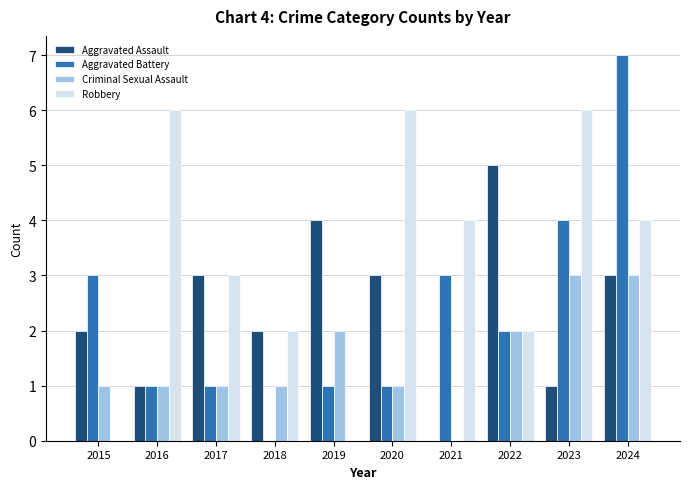

What are all the series names shown in the legend?

Aggravated Assault, Aggravated Battery, Criminal Sexual Assault, Robbery